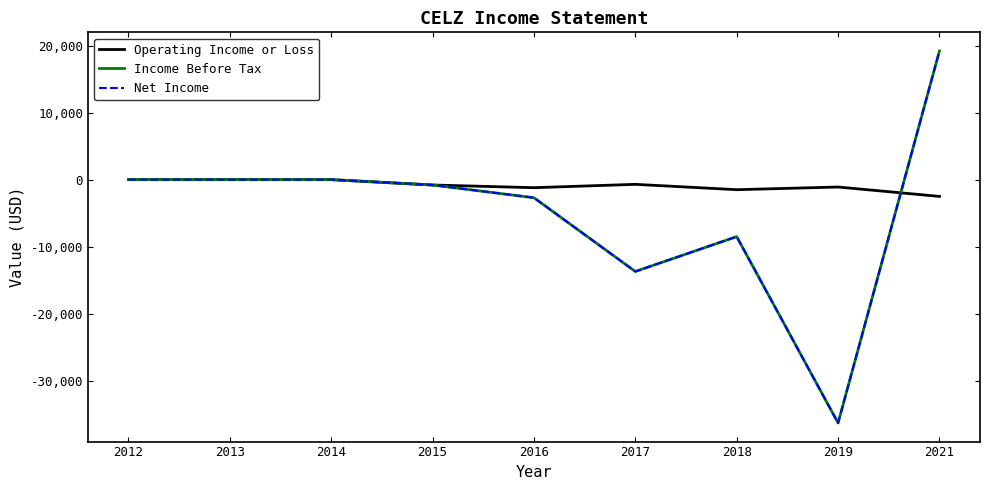

Reading left to right, transcribe all the data shown in this chart.

Operating Income or Loss: 2012=0	2013=0	2014=0	2015=-800	2016=-1200	2017=-700	2018=-1500	2019=-1100	2021=-2500
Income Before Tax: 2012=0	2013=0	2014=0	2015=-800	2016=-2700	2017=-13700	2018=-8500	2019=-36300	2021=19200
Net Income: 2012=0	2013=0	2014=0	2015=-800	2016=-2700	2017=-13700	2018=-8500	2019=-36300	2021=19200